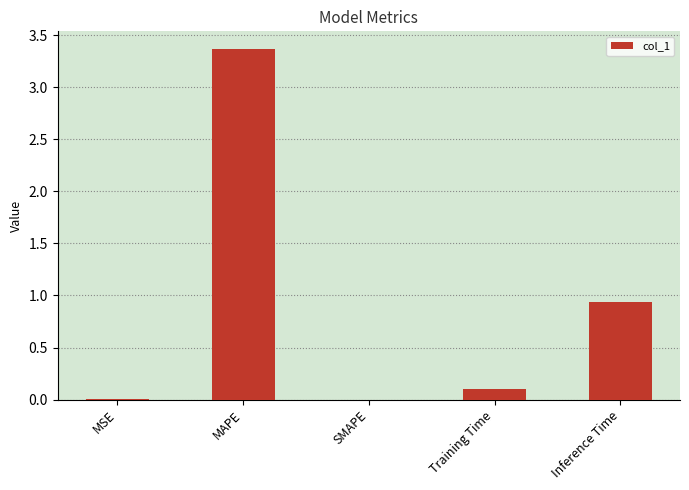

Which has a higher value, MAPE or Inference Time?

MAPE